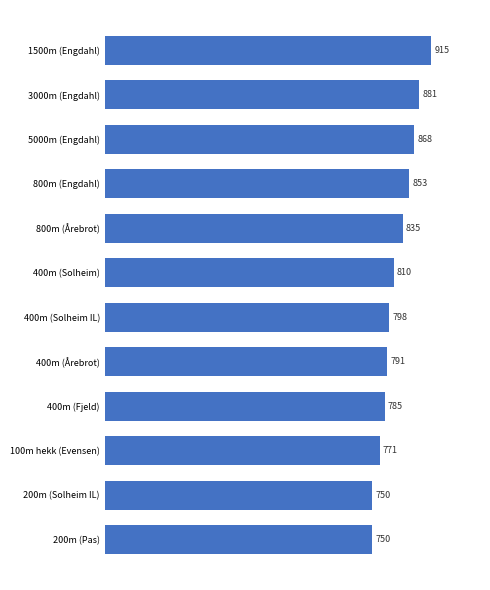

At which category does the chart reach its peak across all series?

1500m (Engdahl)